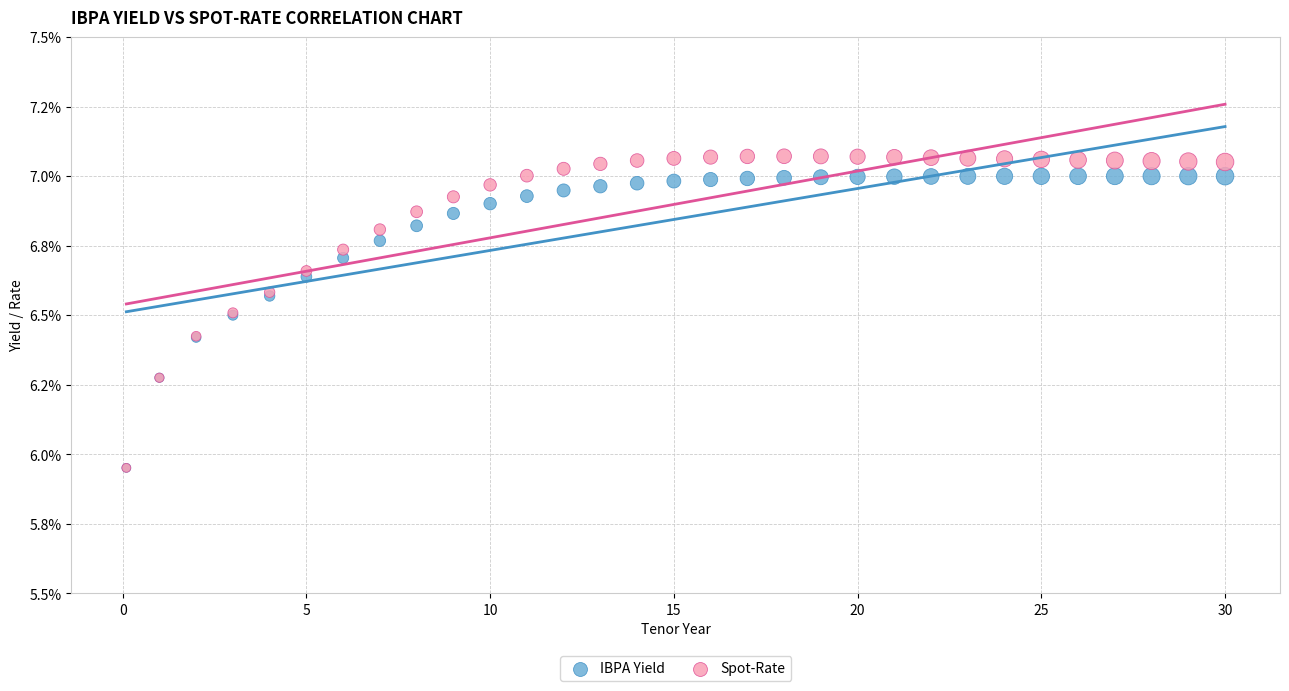

Which series contains the highest Y value?

Spot-Rate